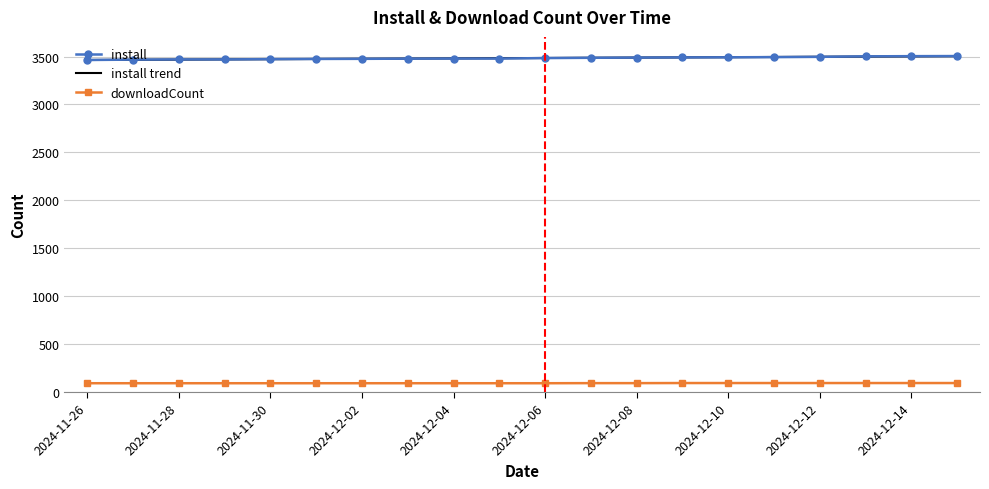

What is the sum of all downloadCount values?

1856.0